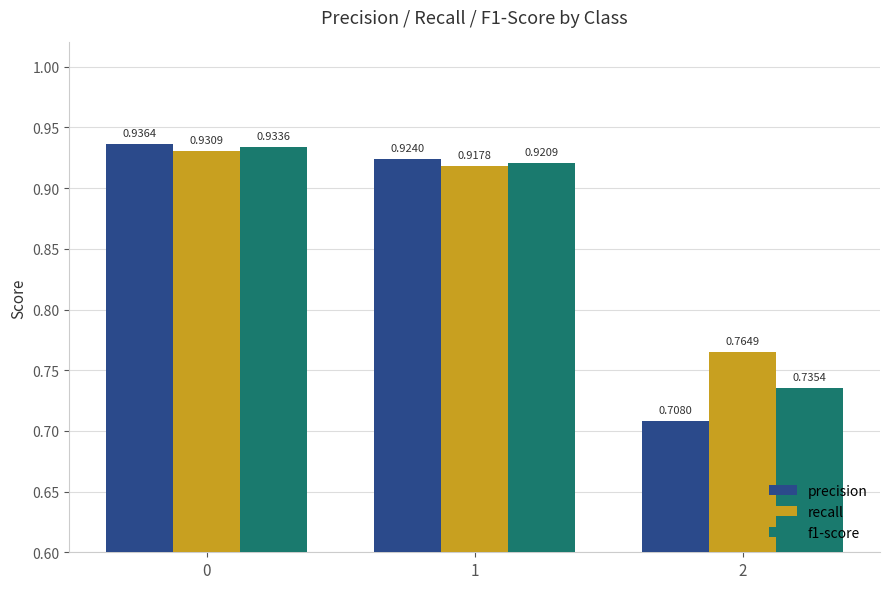

At how many categories does at least one series exceed 0?

3